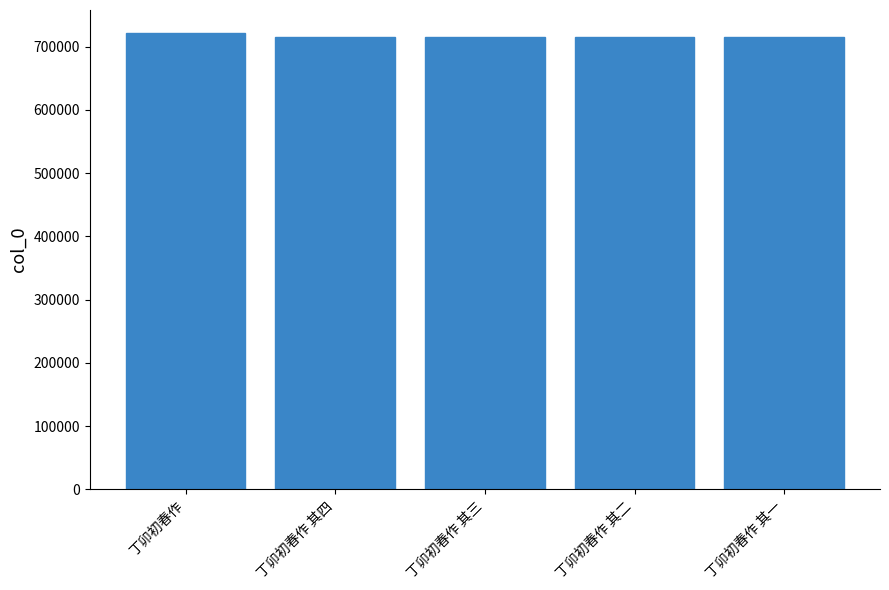

True or false: the data shows 213533 at 丁卯初春作 其一.

False